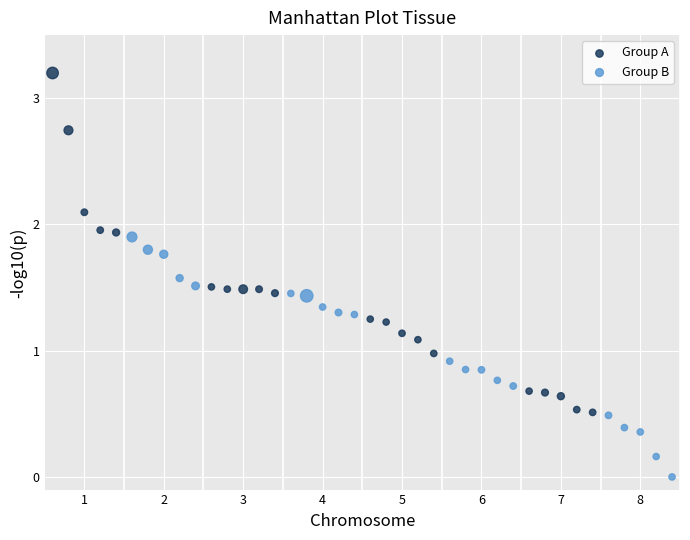

What are all the series names shown in the legend?

Group A, Group B